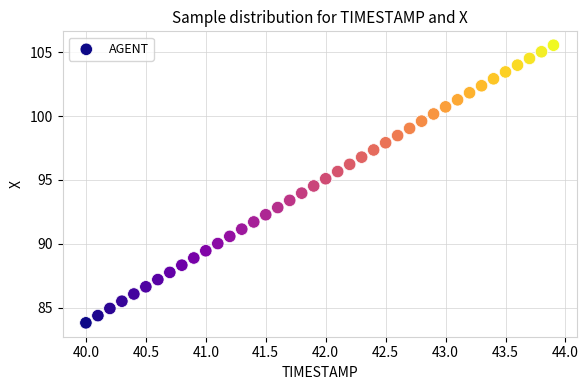

What is the range of Y values (max minus min)?

21.7